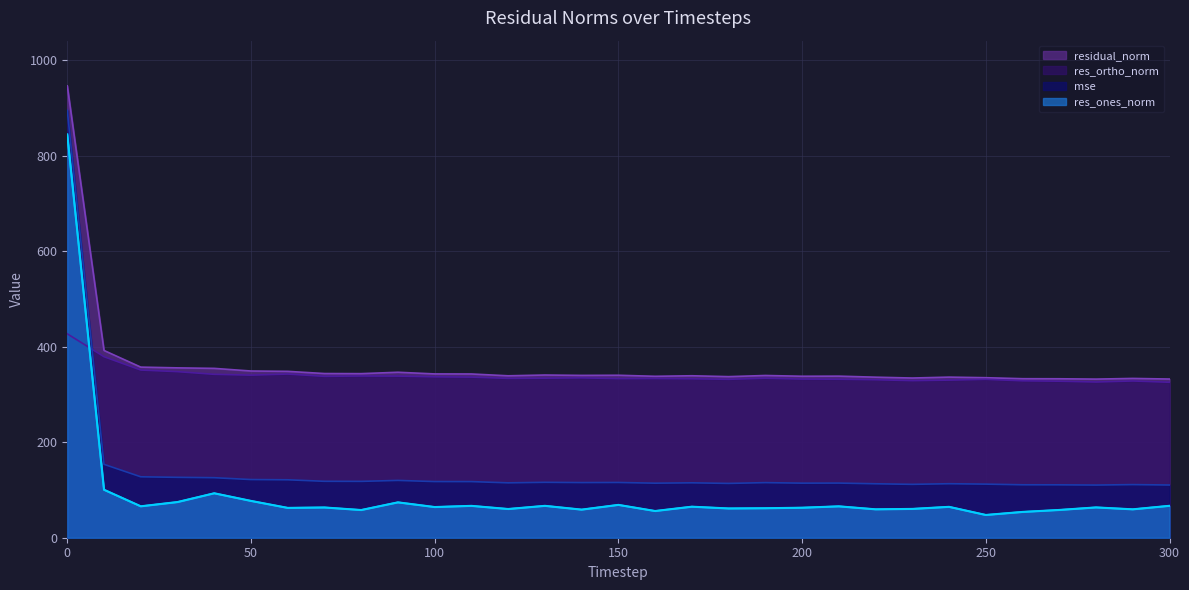

True or false: mse has a value of 115.4 at 140.

True